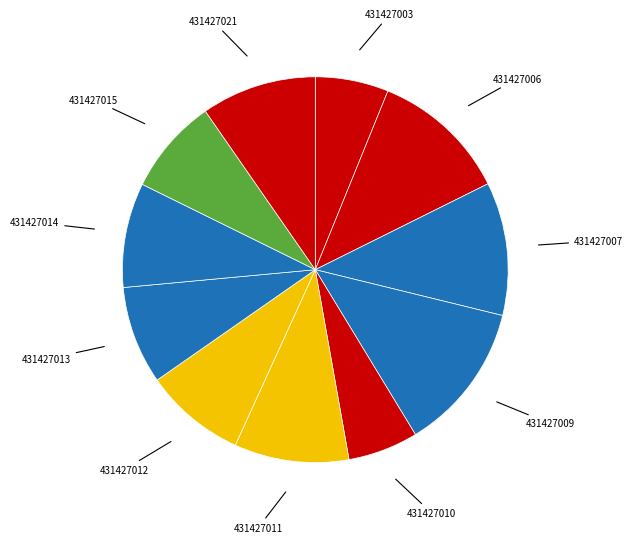

How many segments does this pie chart have?

11